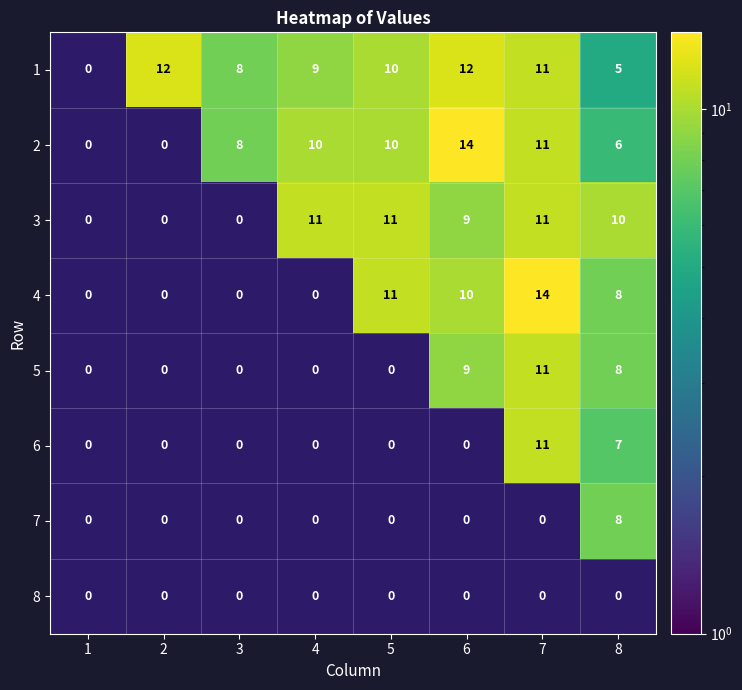

How many distinct data groups are displayed?

8